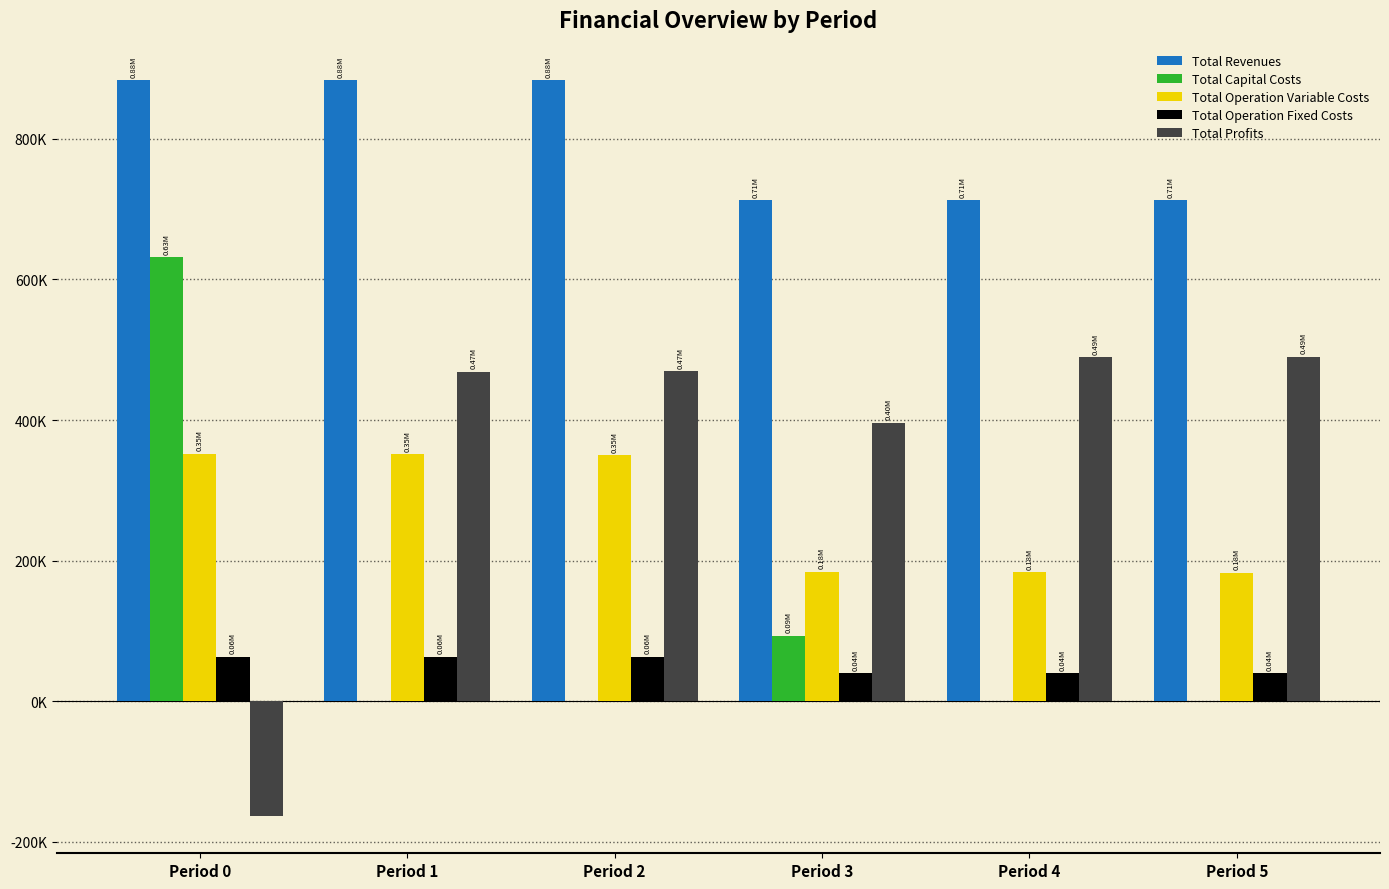

What are all the series names shown in the legend?

Total Revenues, Total Capital Costs, Total Operation Variable Costs, Total Operation Fixed Costs, Total Profits